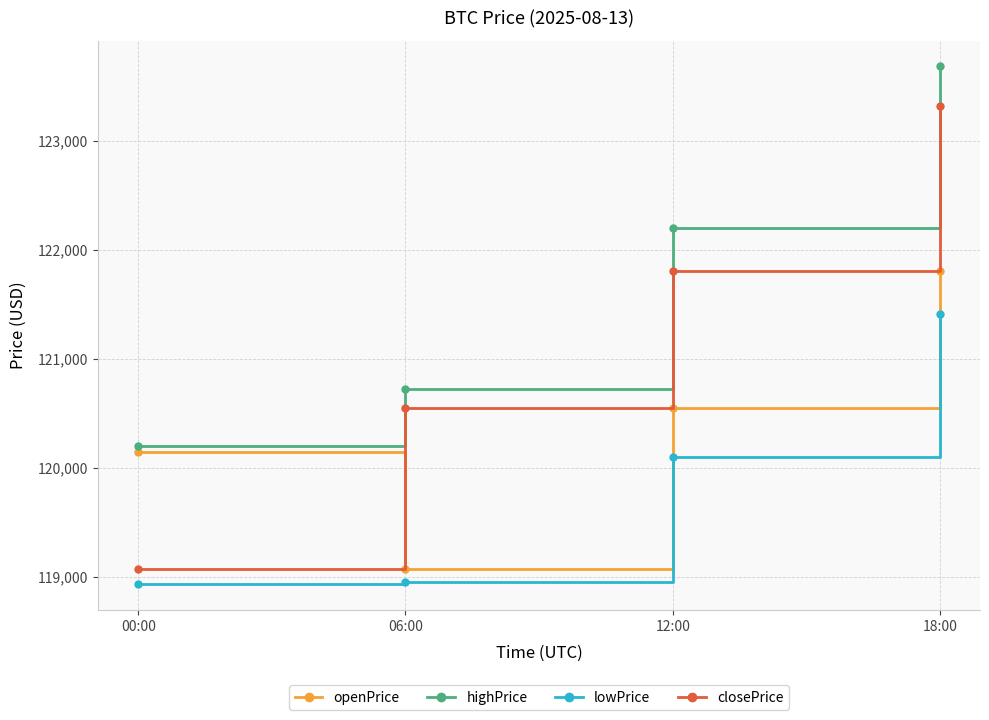

Which series changed the most between 06:00 and 12:00?

openPrice